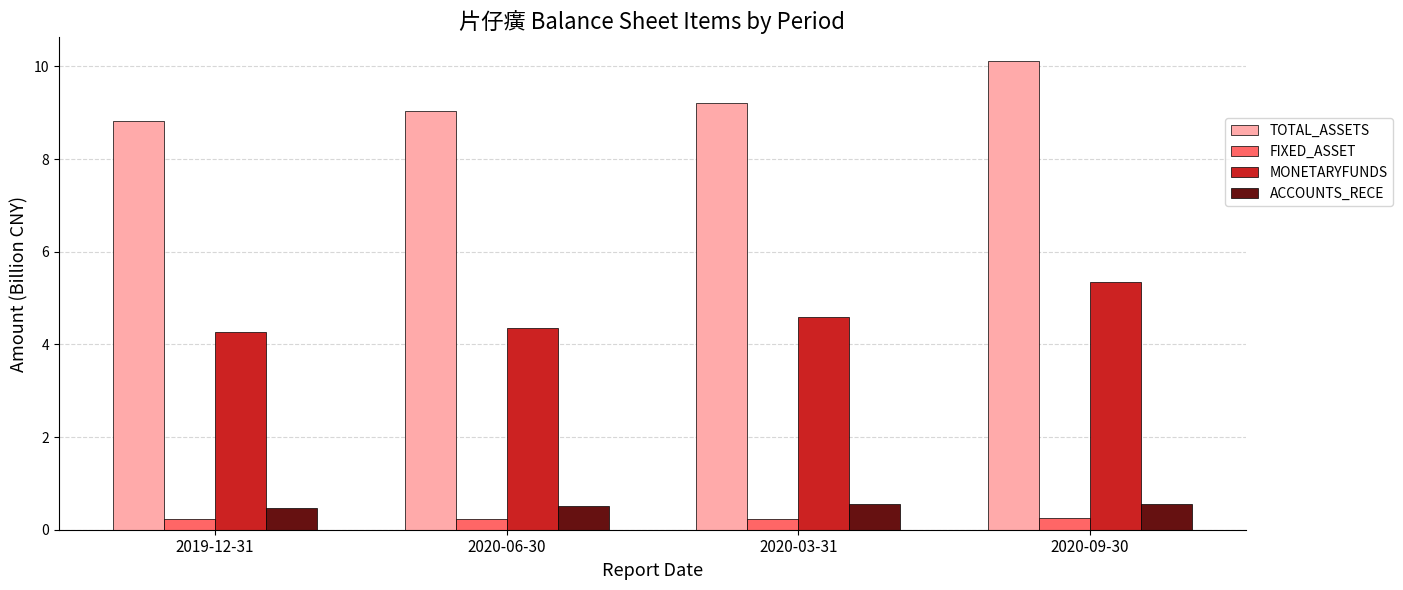

Count the number of data series in this chart.

4